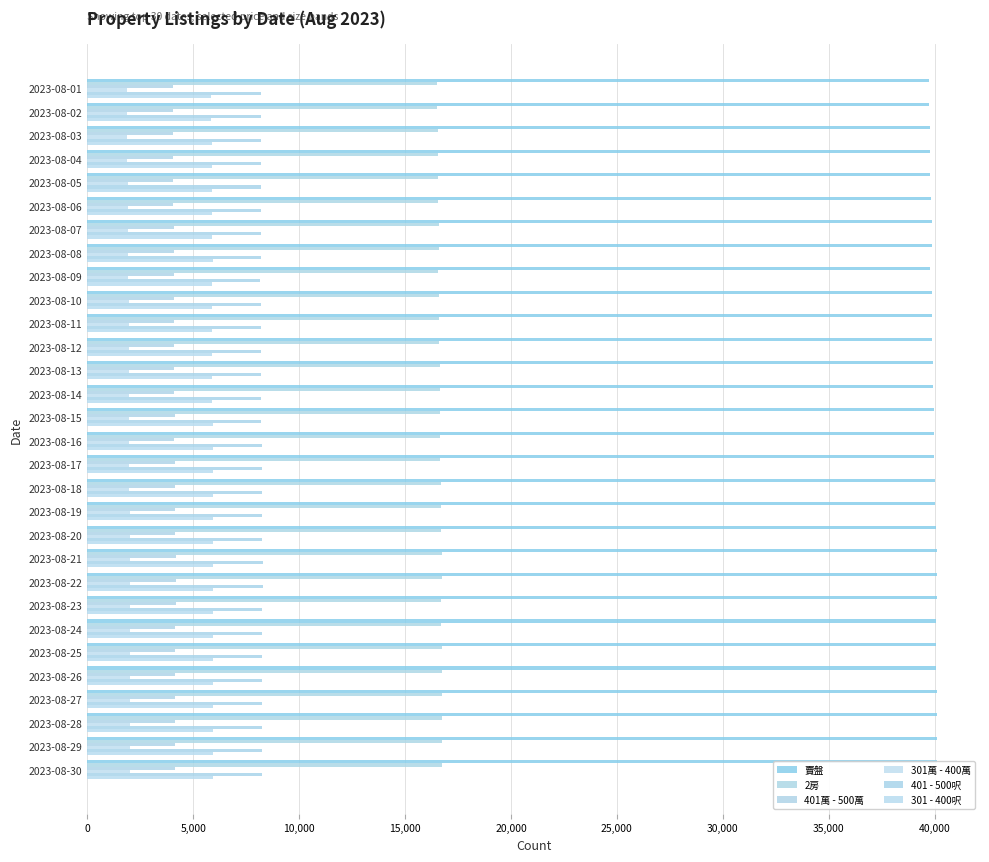

What is the sum of all 401 - 500呎 values?

246718